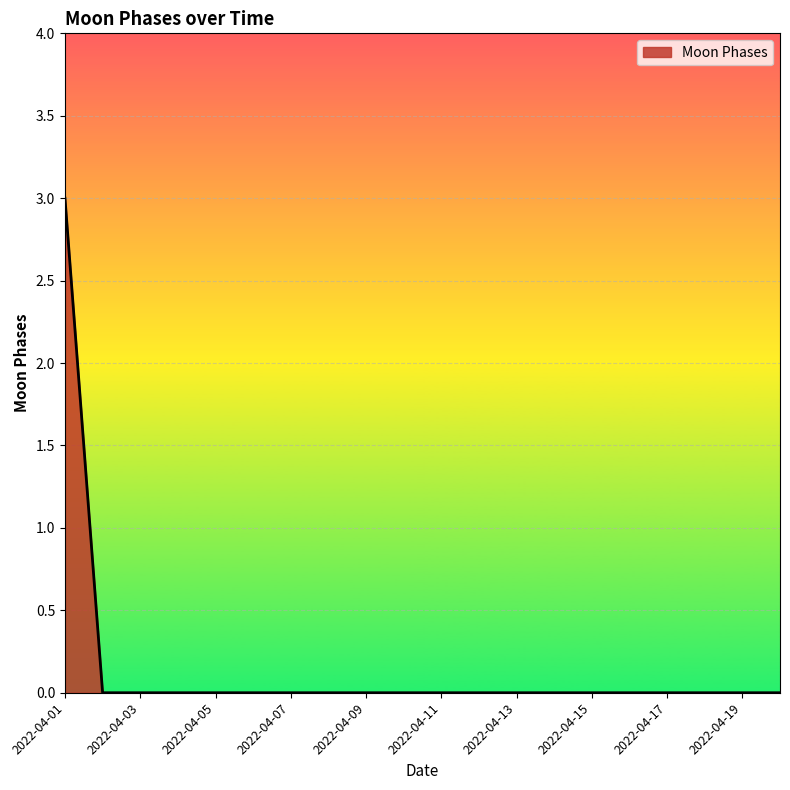

What is the difference between the maximum and minimum values?

3